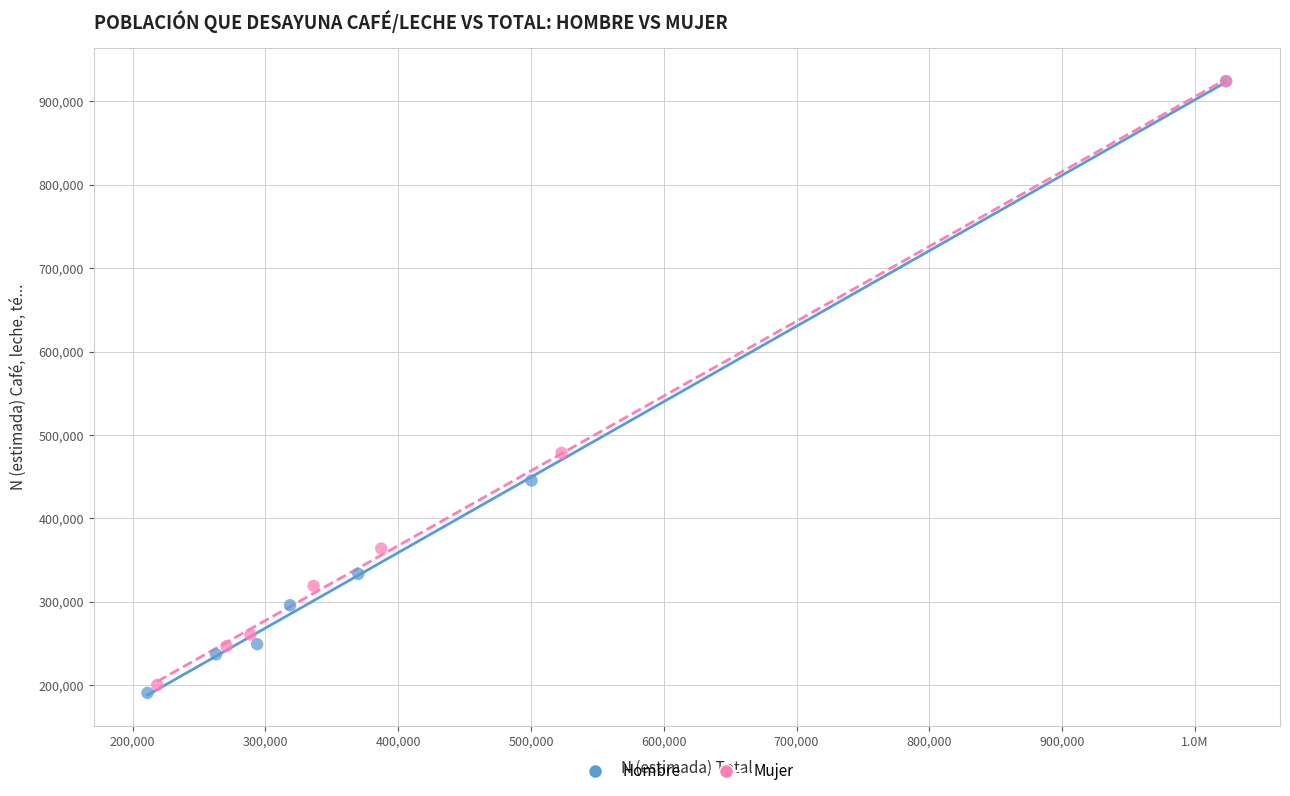

Which series contains the lowest Y value?

Hombre